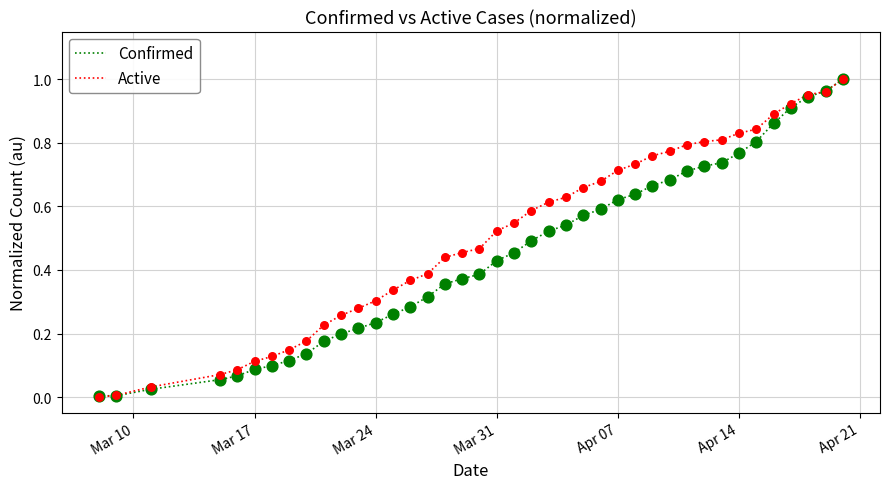

Which series has the largest total across all categories?

Active